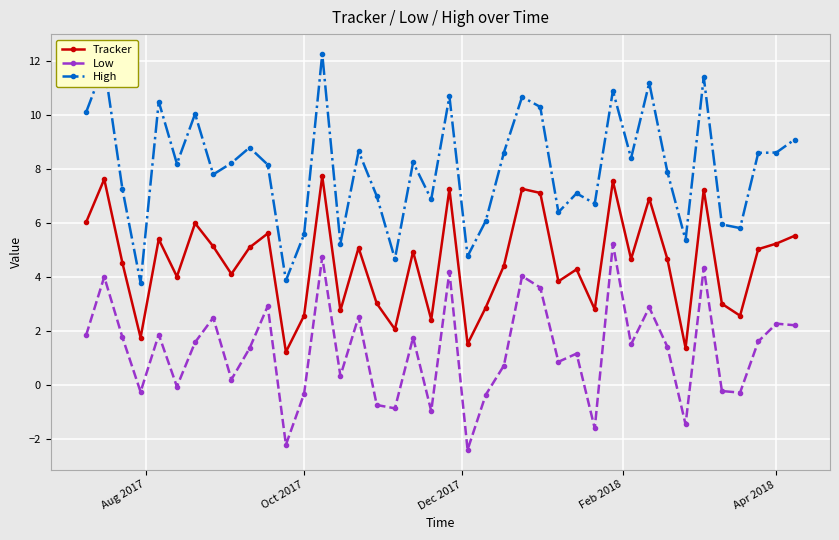

What are all the series names shown in the legend?

Tracker, Low, High